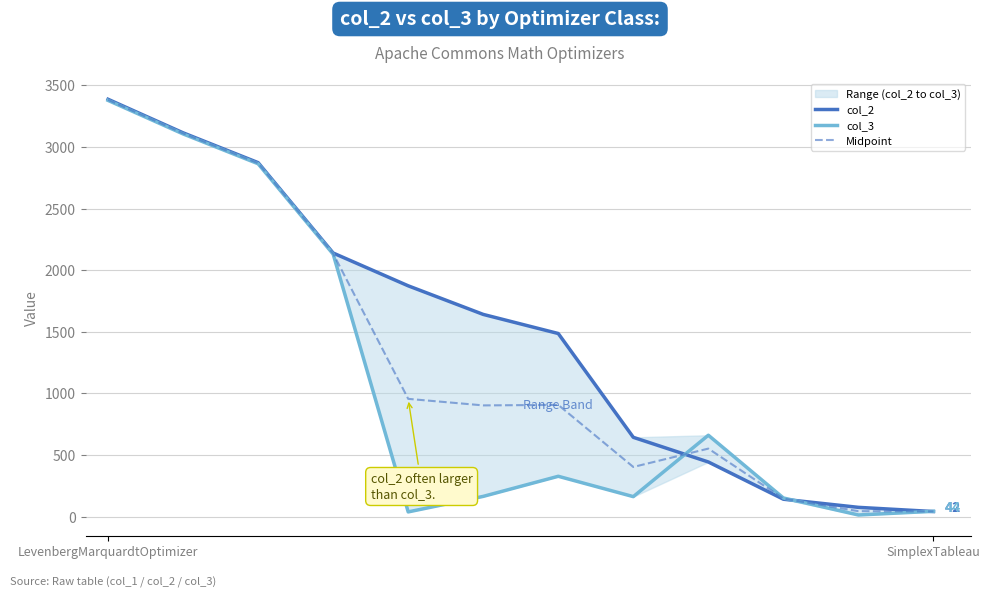

The Midpoint series shows 4641.6 at LevenbergMarquardtOptimizer. True or false?

False